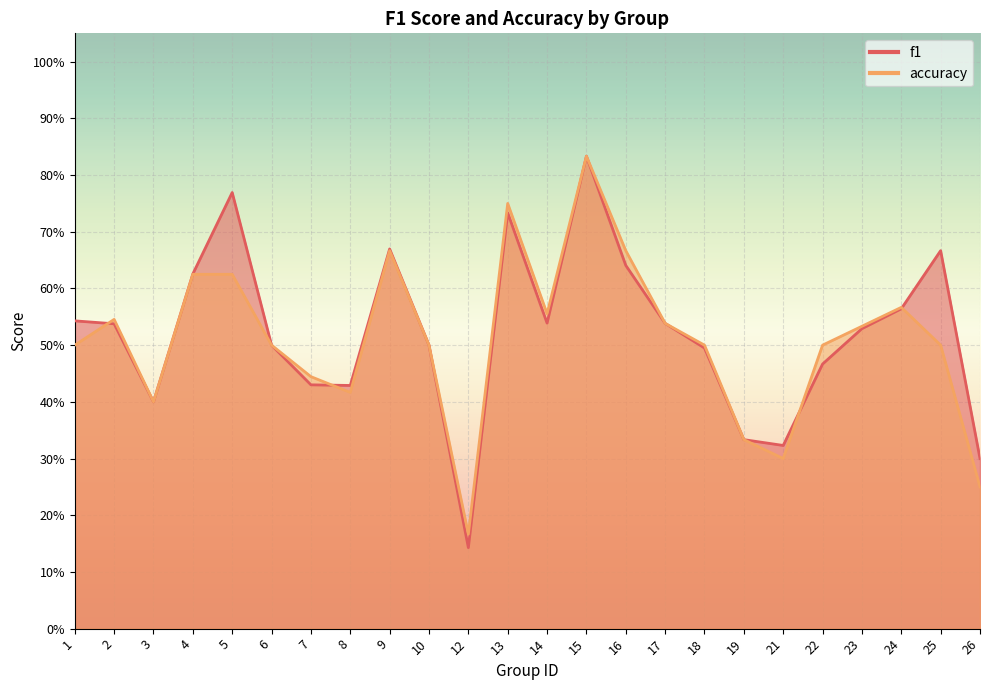

At which category is the sum across all series the highest?

15